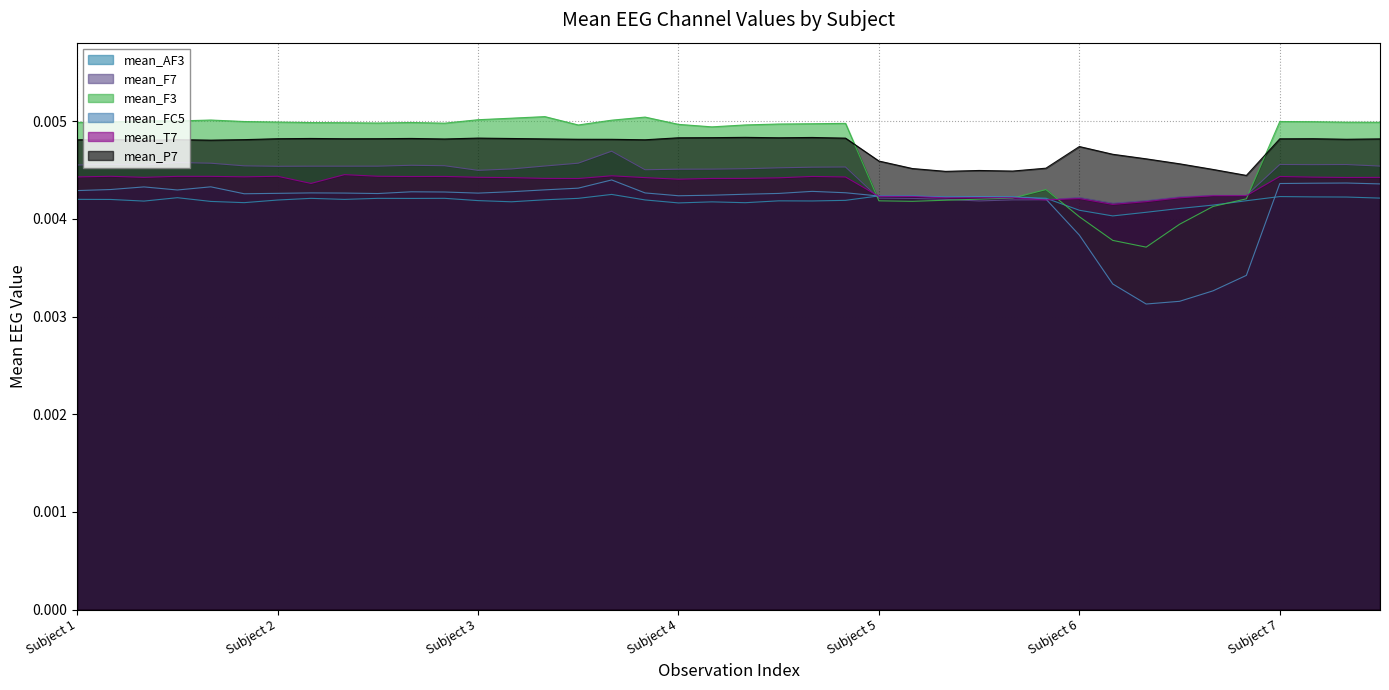

Which series has the widest spread of values?

mean_F3